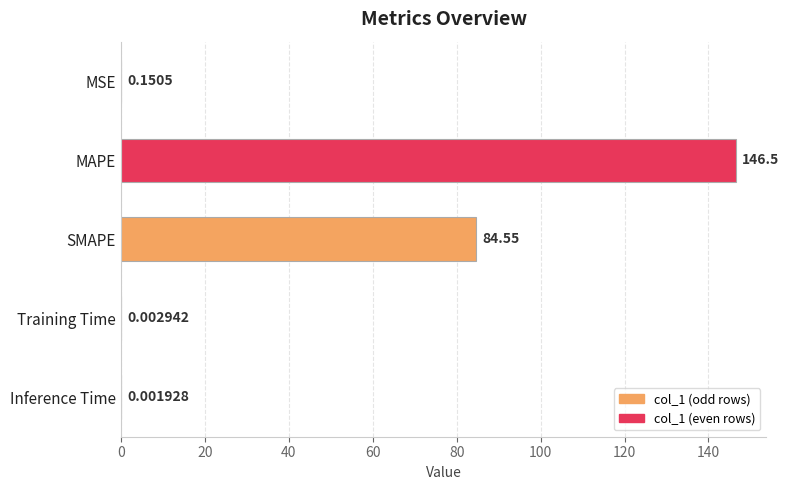

How many categories are shown in the chart?

5